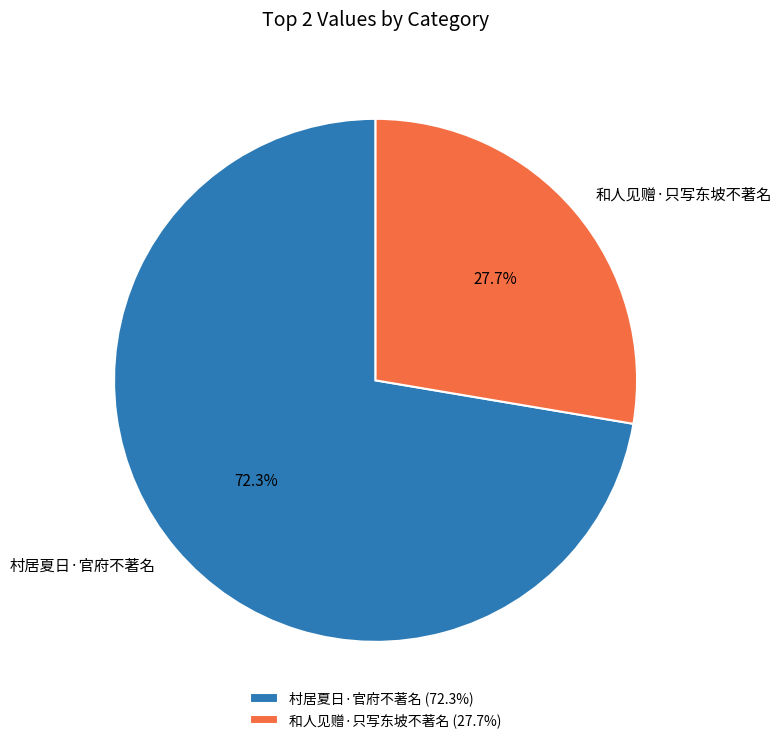

What percentage do 村居夏日·官府不著名 and 和人见赠·只写东坡不著名 together represent?

100.0%